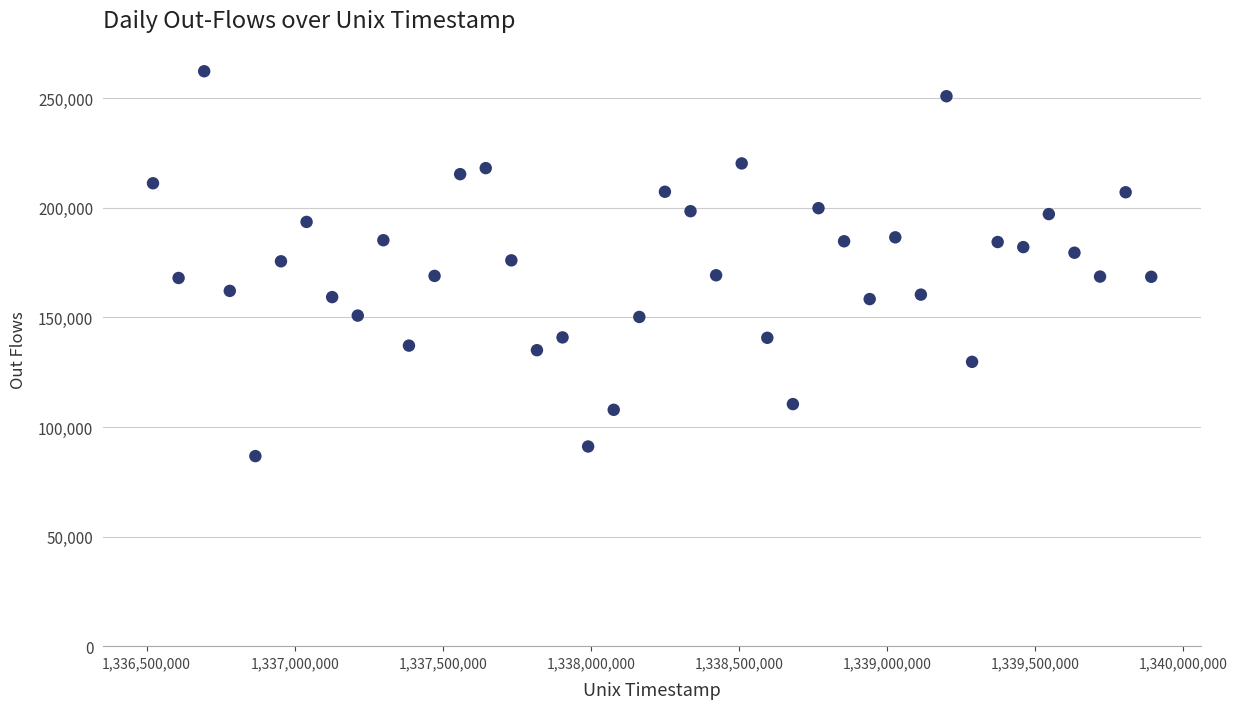

What is the range of X values (max minus min)?

3369600.0